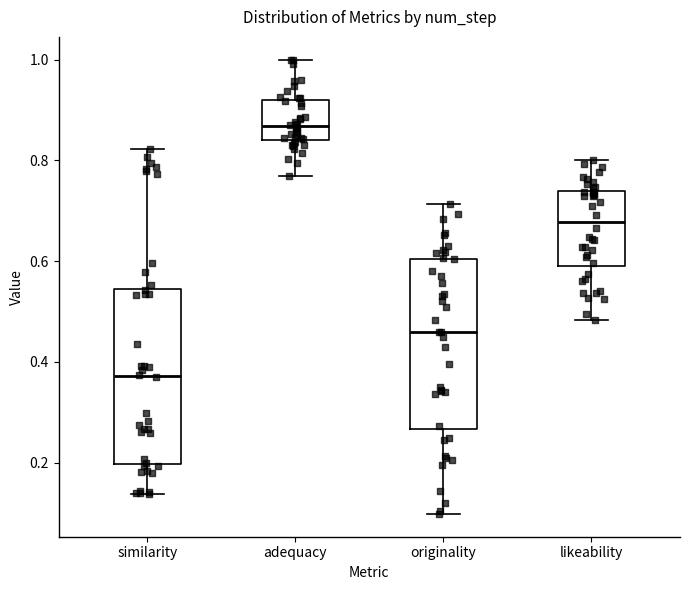

Which box has the lowest median line?

similarity